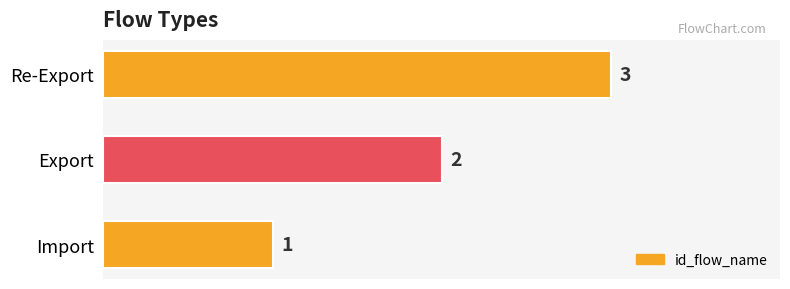

How many values are between 1 and 3?

3